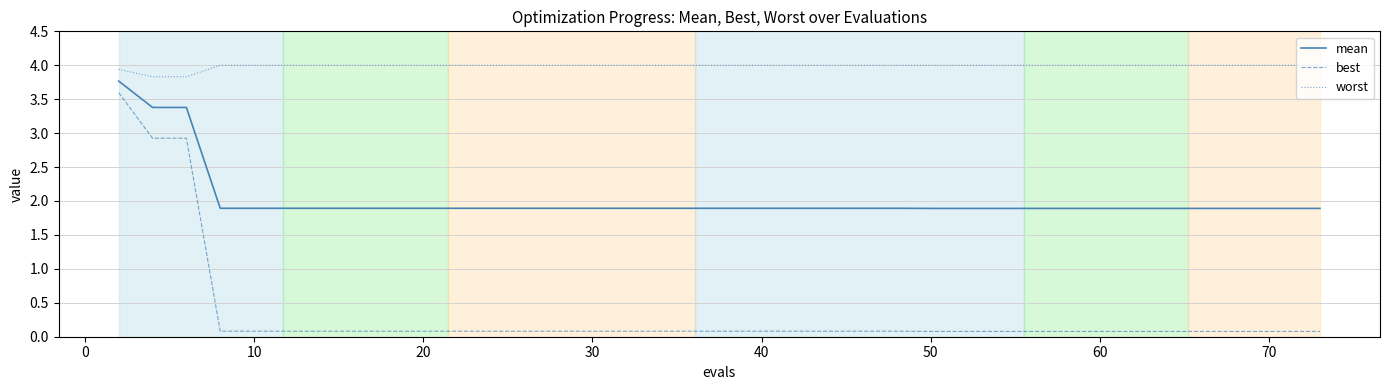

List the series in order of their peak value, highest first.

worst, mean, best